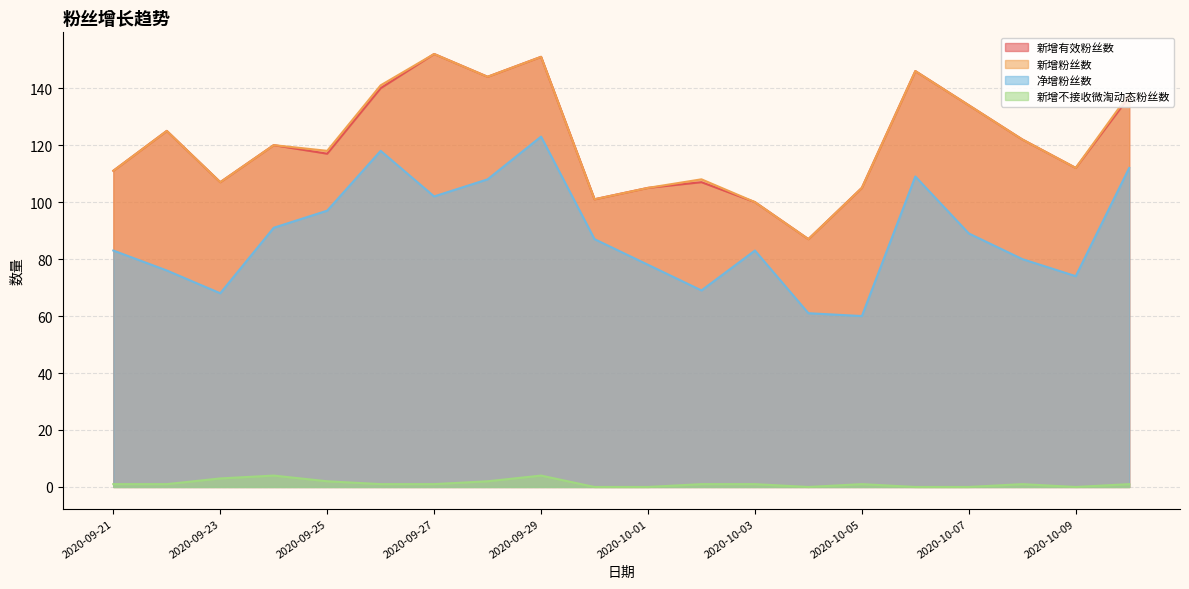

Does the chart have visible grid lines?

Yes